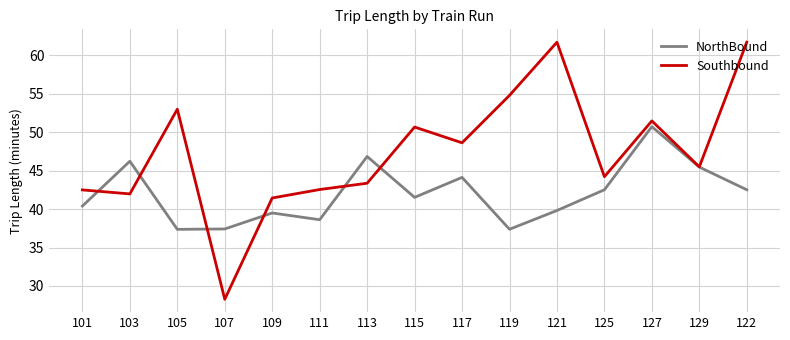

Does the chart display data point markers on the line(s)?

No